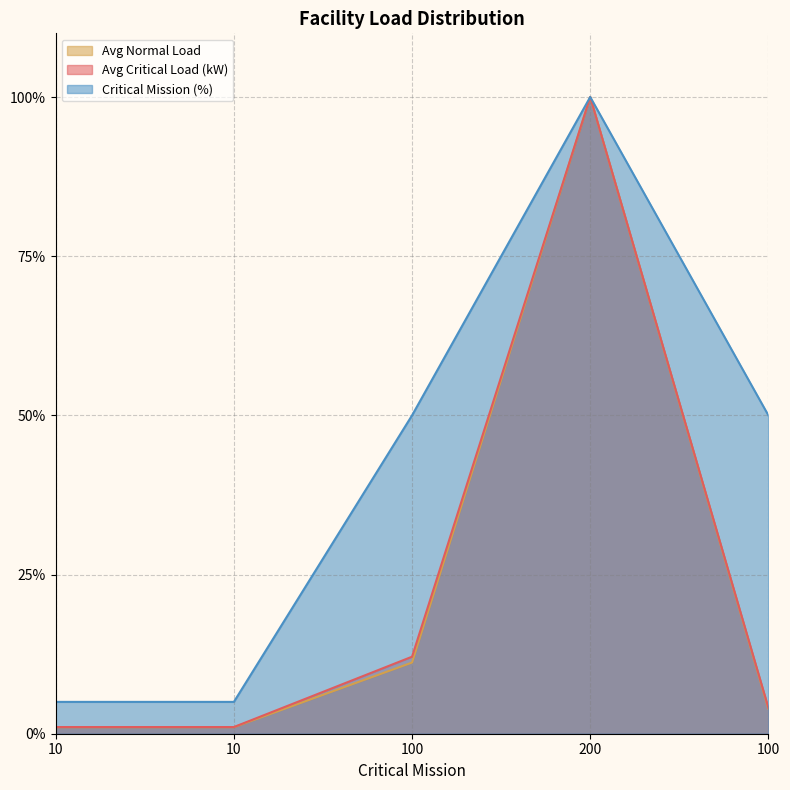

The Critical Mission (%) series shows 100.0 at 200. True or false?

True